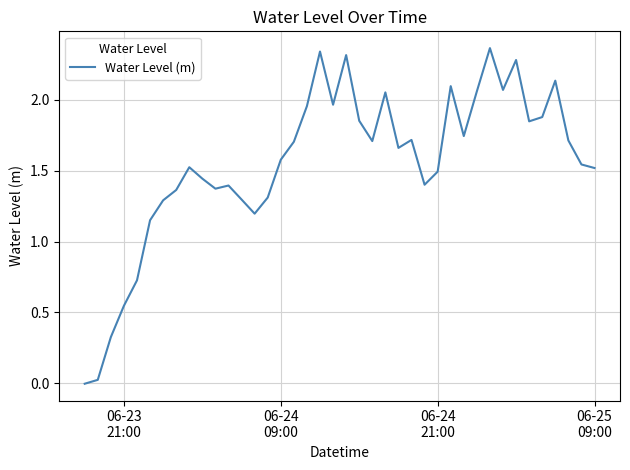

How many lines are shown in the chart?

1